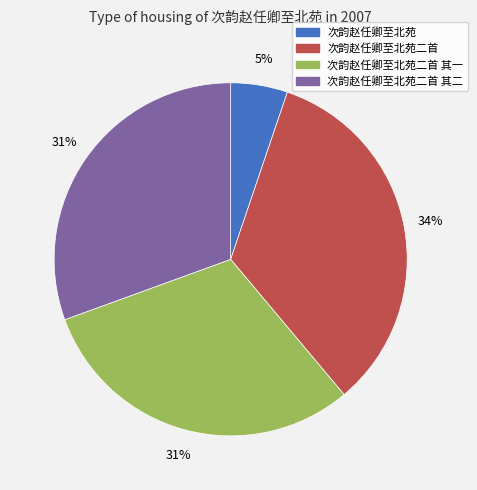

Which slice is the largest?

次韵赵任卿至北苑二首